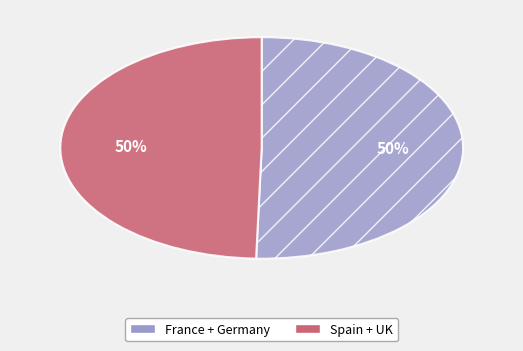

Count the number of slices in the pie.

2